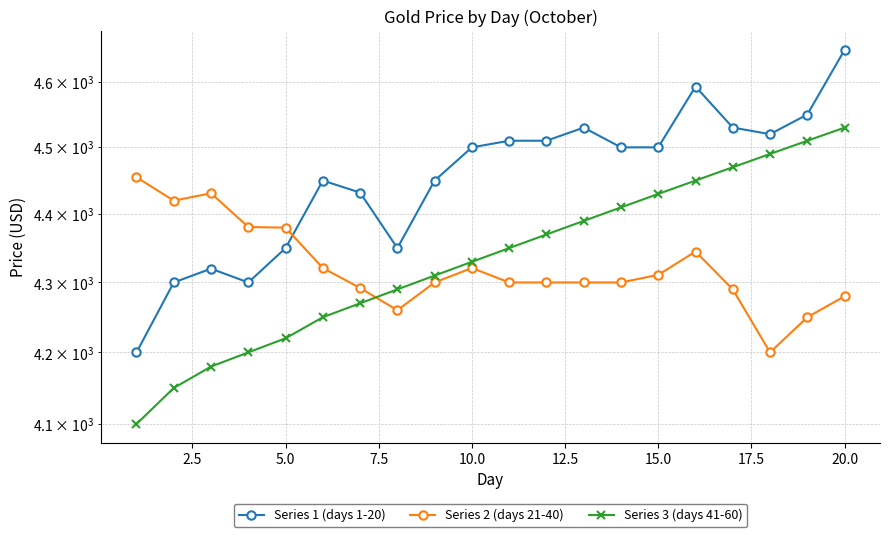

The Series 2 (days 21-40) series shows 2319 at 17.5. True or false?

False